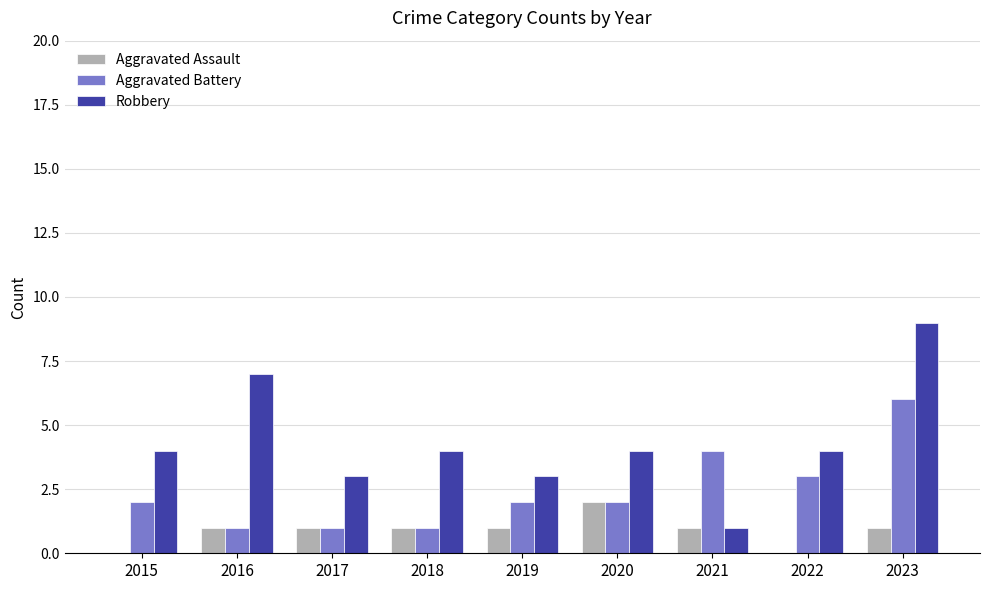

Count the number of categories in the chart.

9